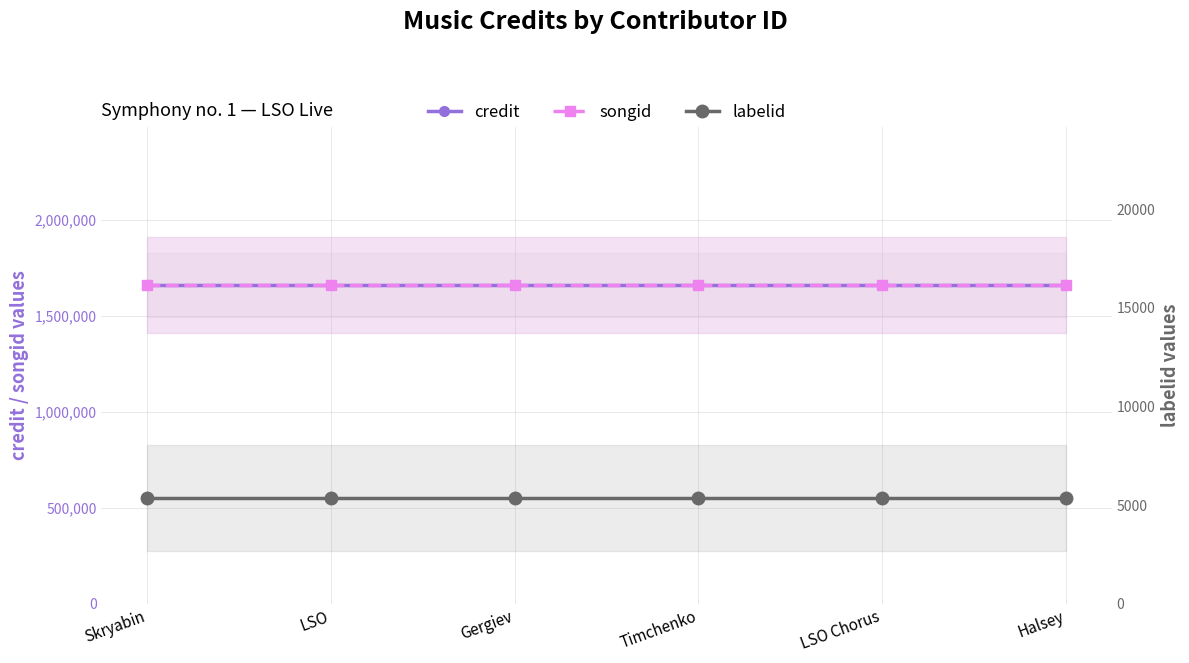

What position from the right is Skryabin?

6